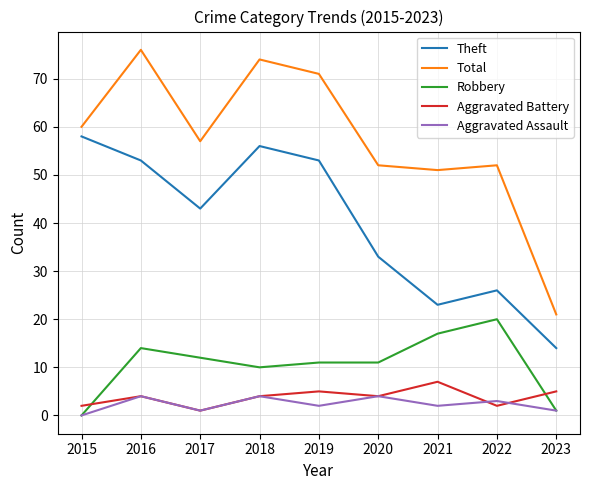

Reading right to left, what are all the values shown in this chart?

Theft: 14	26	23	33	53	56	43	53	58
Total: 21	52	51	52	71	74	57	76	60
Robbery: 1	20	17	11	11	10	12	14	0
Aggravated Battery: 5	2	7	4	5	4	1	4	2
Aggravated Assault: 1	3	2	4	2	4	1	4	0